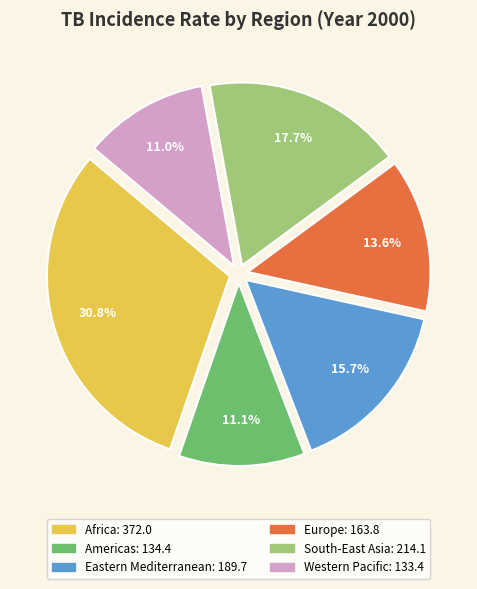

Which slice is the largest?

Africa